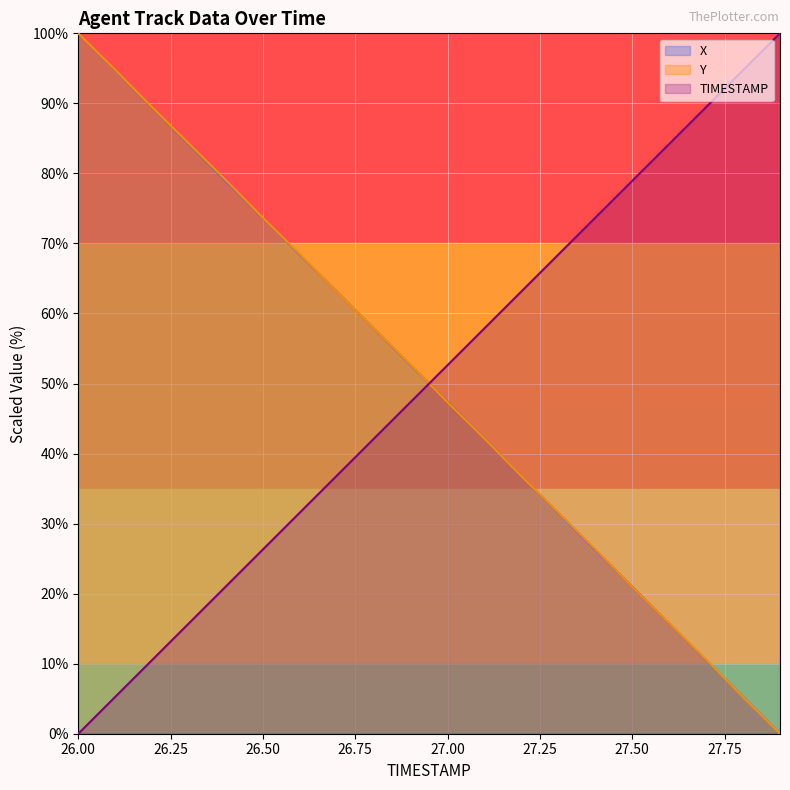

How many data points does each series have?

20